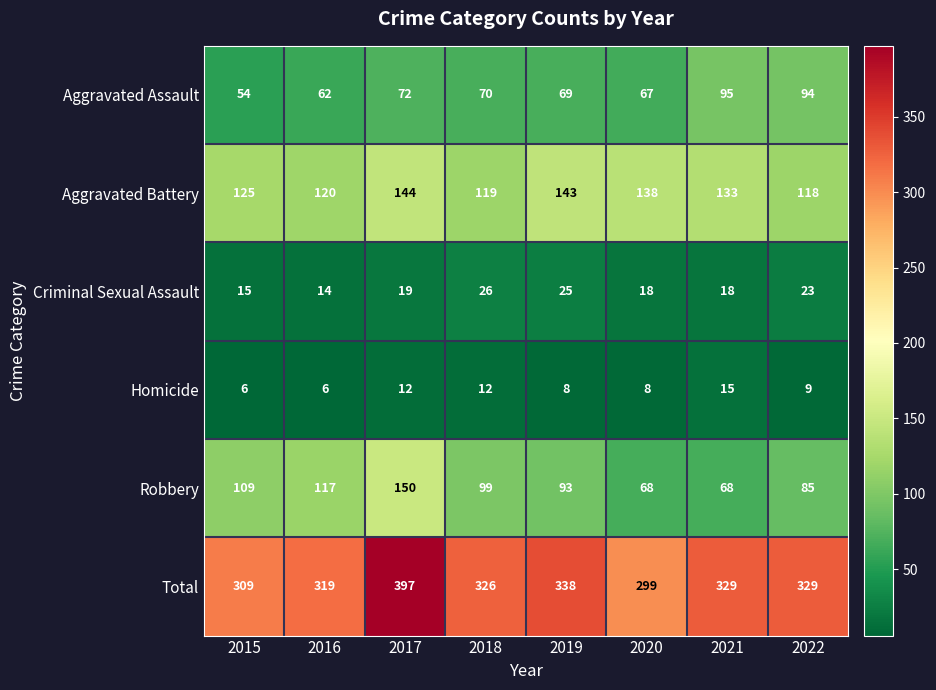

Is it true that Homicide equals 12 at 2017?

True